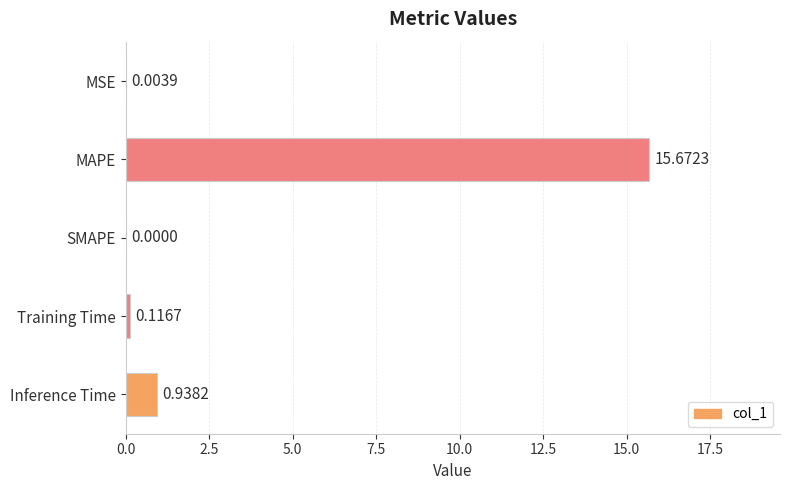

What is the sum of all values?

16.7